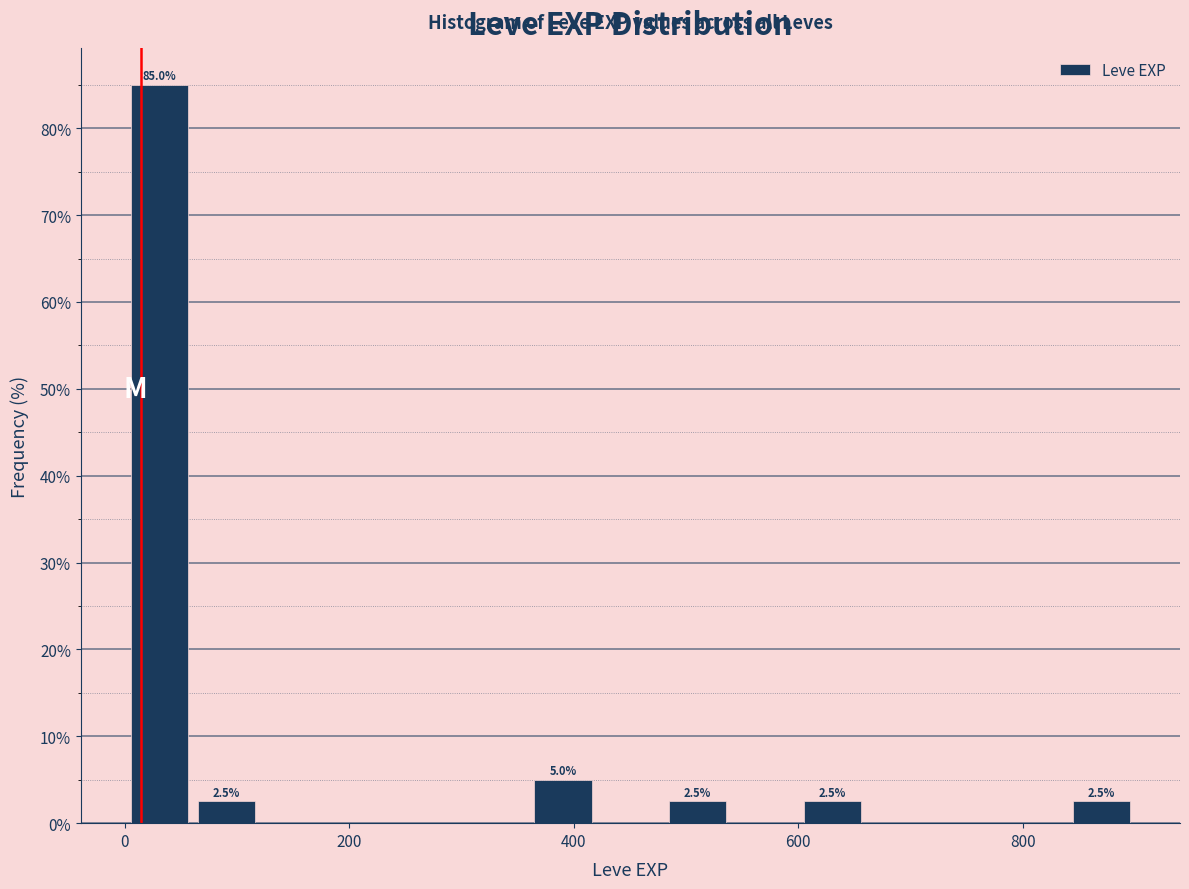

Around what value on the x-axis is the tallest bar? Give the approximate position of its centre, as read against the axis.

40